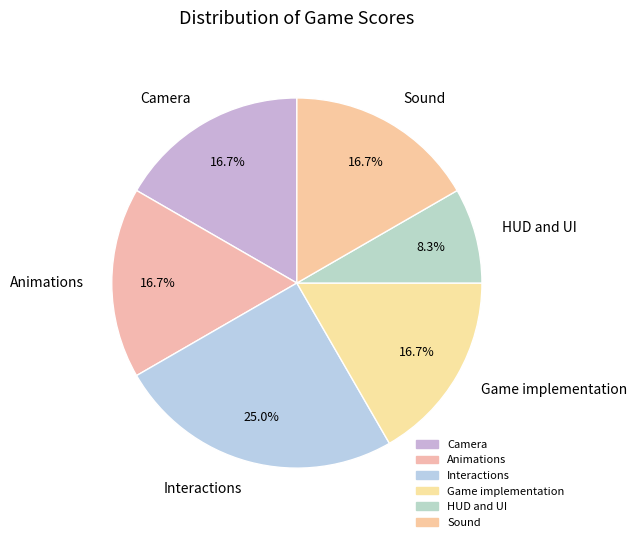

What percentage do Sound and Interactions together represent?

41.7%